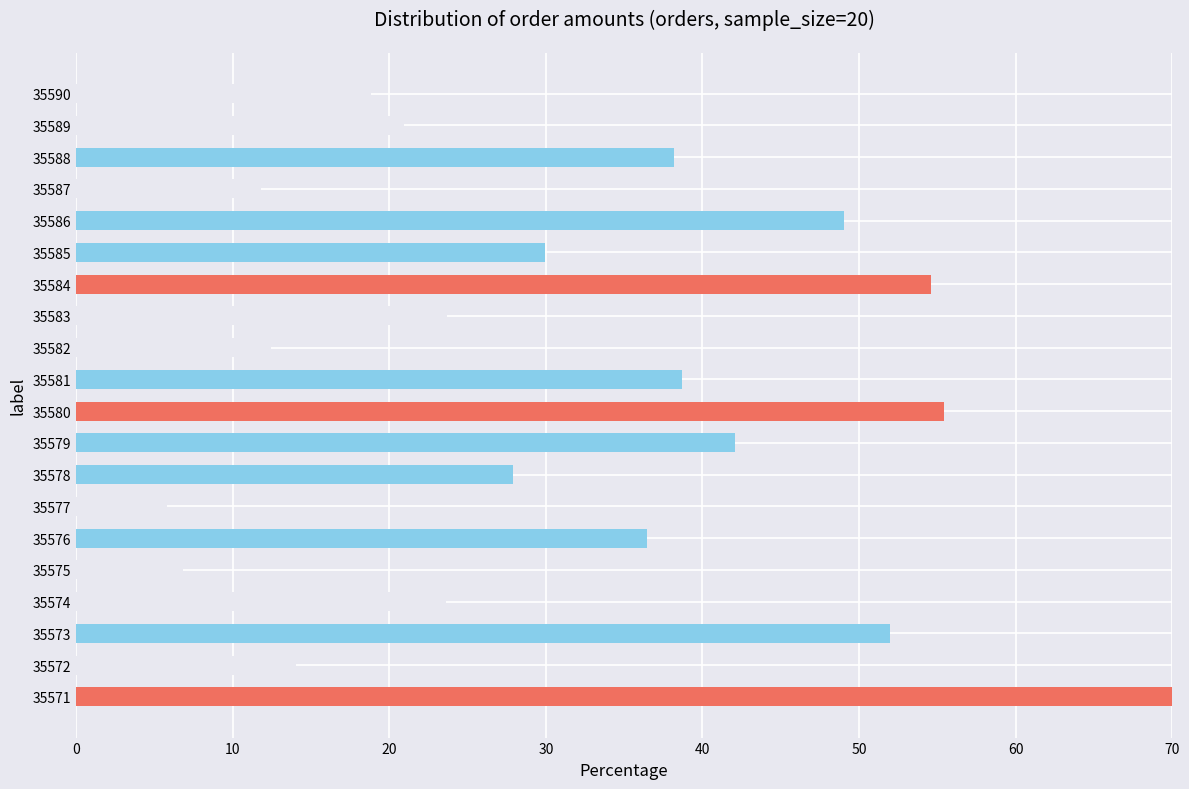

Which category has the highest value across all series?

35571